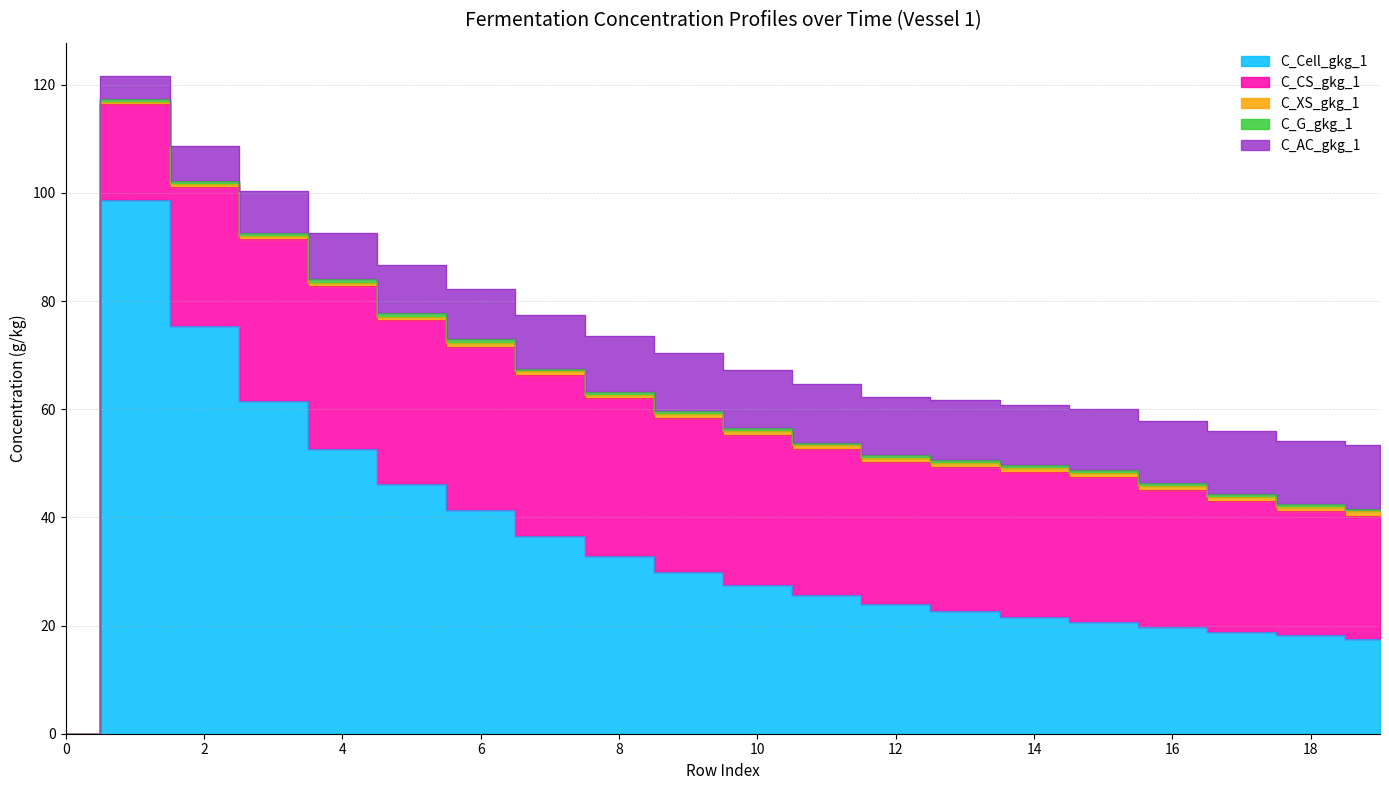

What is the average value of the C_G_gkg_1 series?

0.5